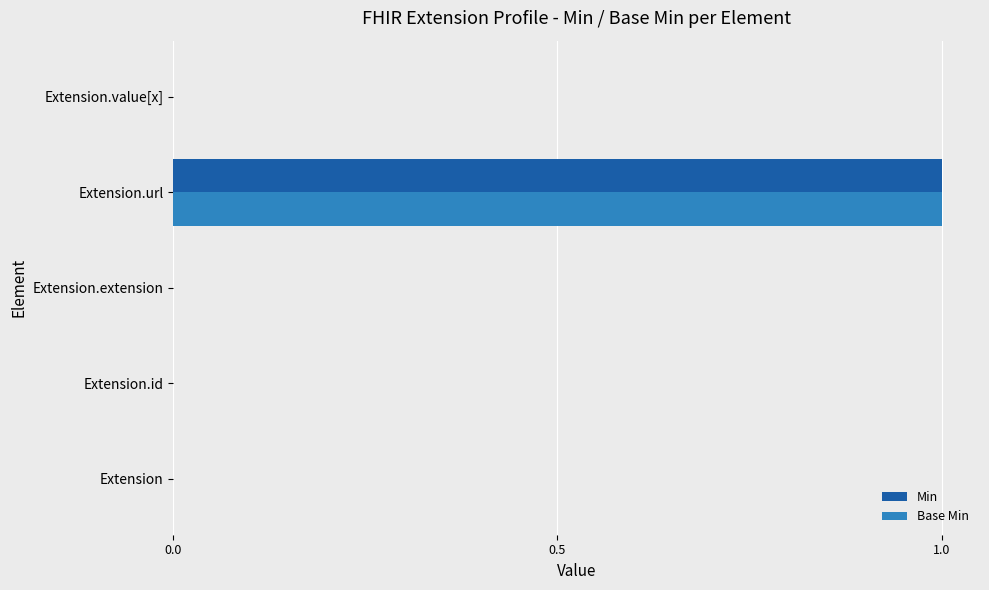

What are all the series names shown in the legend?

Min, Base Min